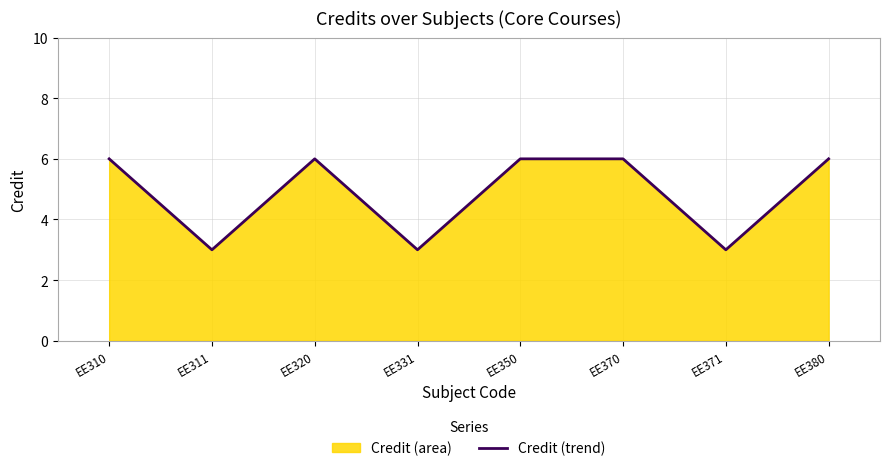

Count the number of categories in the chart.

8